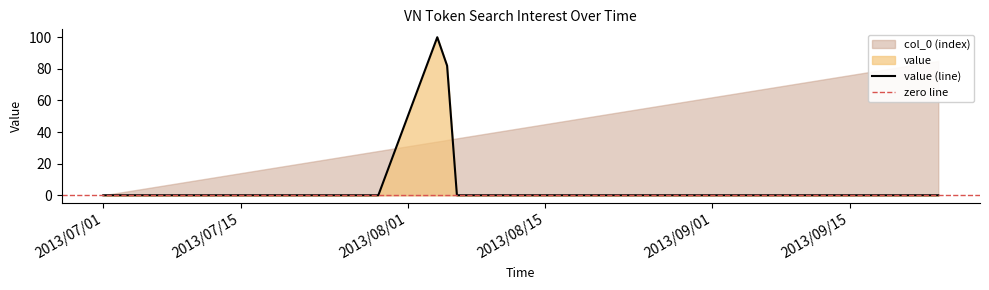

Rank the categories by value from highest to lowest.

2013/08/04, 2013/08/05, 2013/07/01, 2013/07/08, 2013/07/15, 2013/07/22, 2013/07/29, 2013/08/06, 2013/08/13, 2013/08/20, 2013/08/27, 2013/09/03, 2013/09/10, 2013/09/17, 2013/09/24